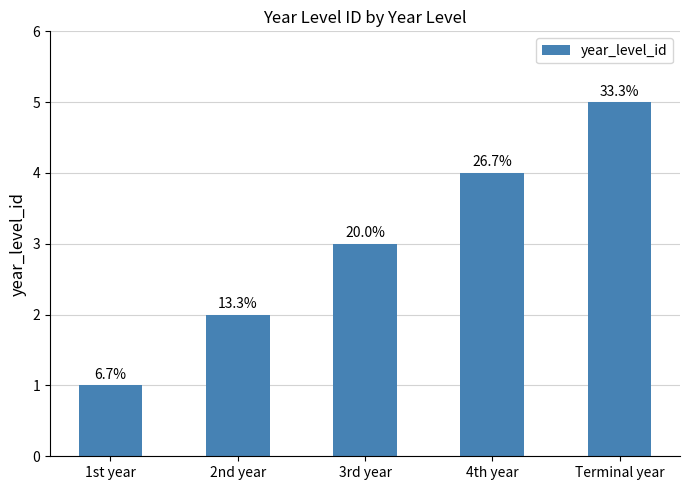

What position from the left is 2nd year?

2